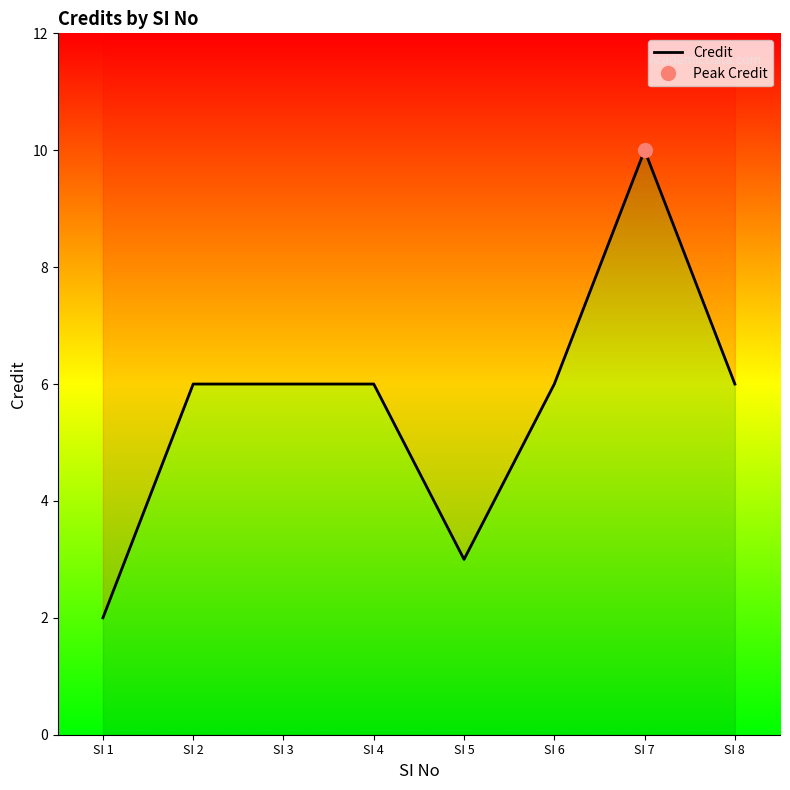

Reading right to left, transcribe all the data shown in this chart.

SI 8=6	SI 7=10	SI 6=6	SI 5=3	SI 4=6	SI 3=6	SI 2=6	SI 1=2